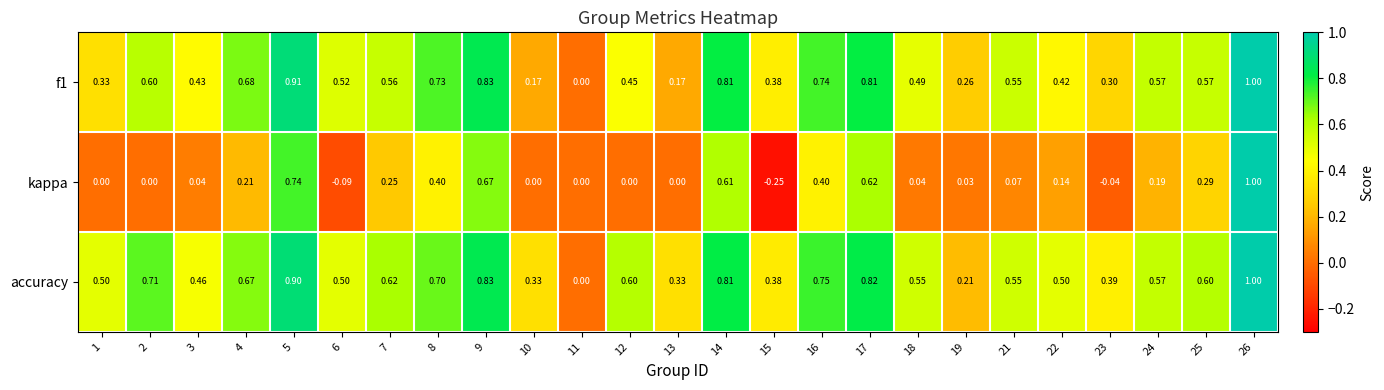

Which series has the largest total across all categories?

accuracy